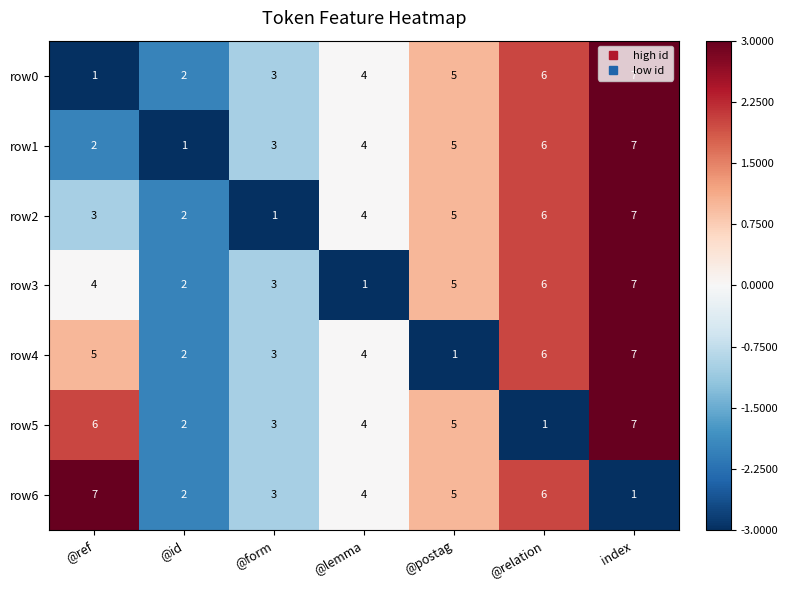

True or false: row4 has a value of 4 at @lemma.

True